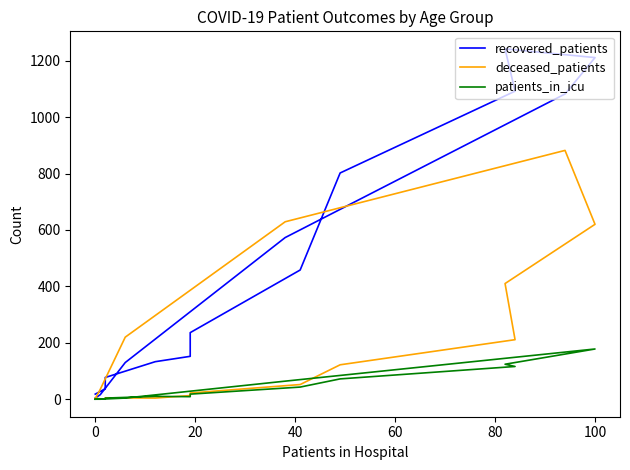

How many values in the recovered_patients series exceed 236?

7